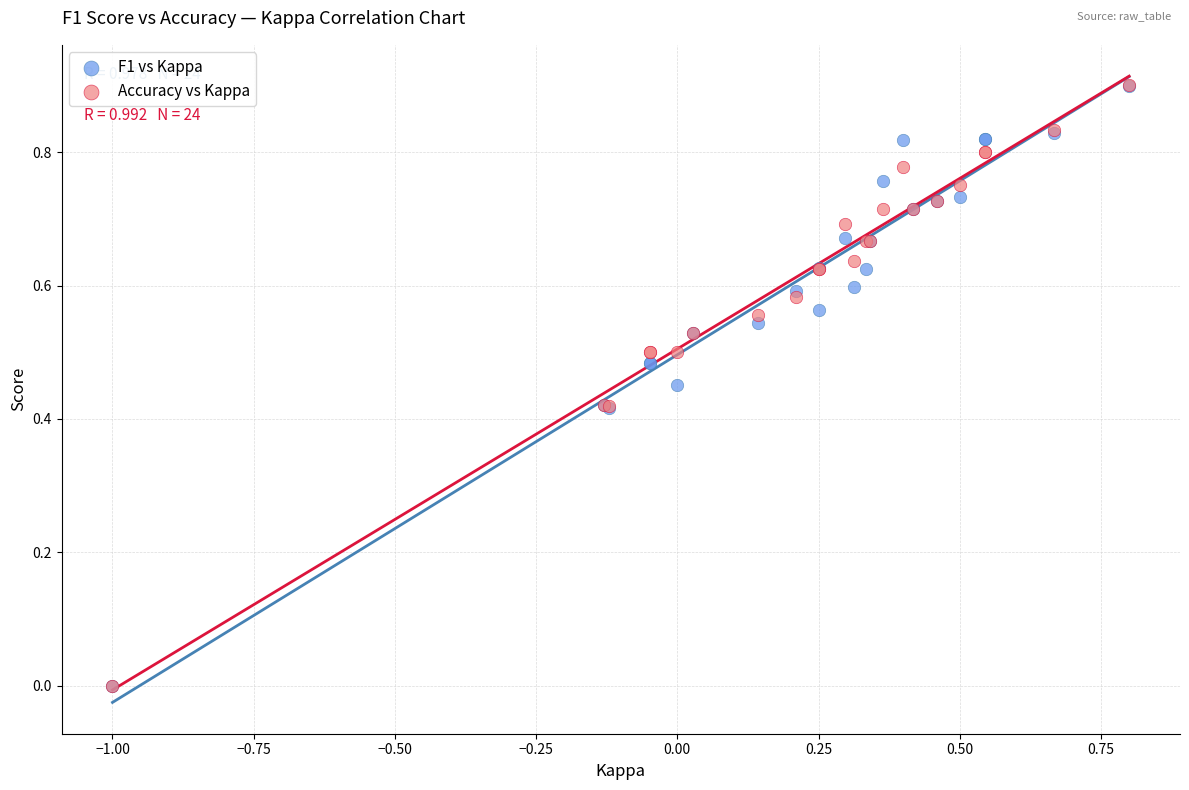

What are all the series names shown in the legend?

F1 vs Kappa, Accuracy vs Kappa